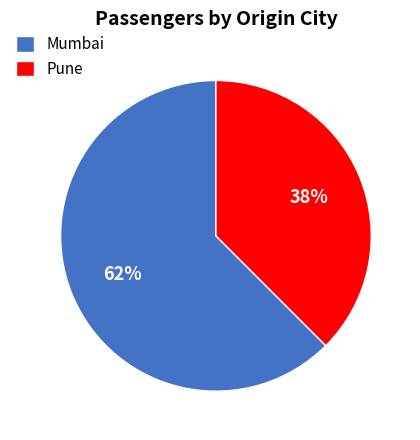

Between Mumbai and Pune, which is larger?

Mumbai